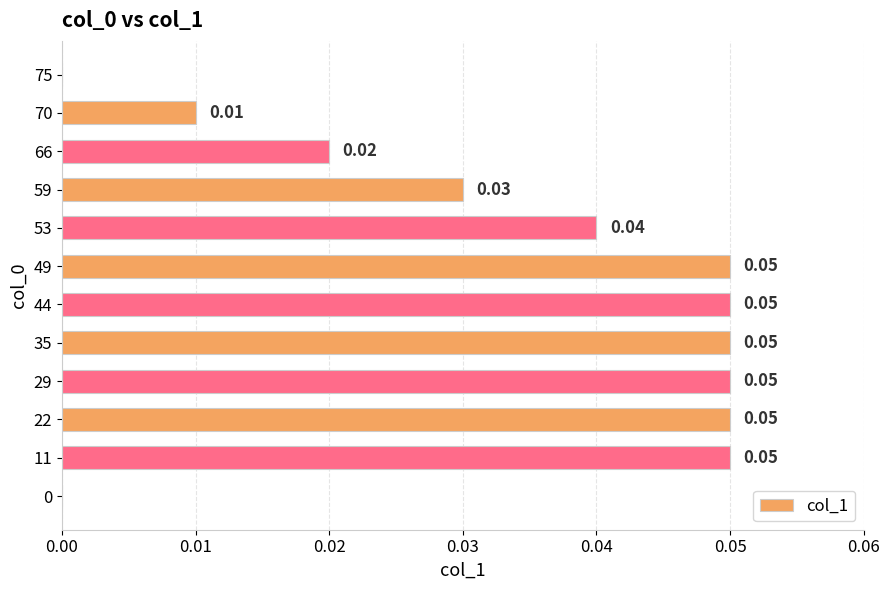

Are the bars grouped side by side (vs. stacked)?

No